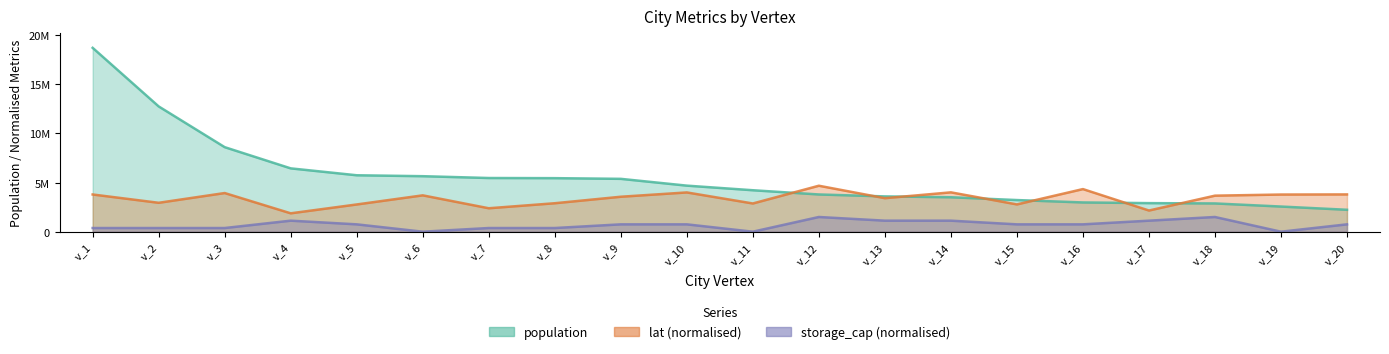

How many times do population and lat cross each other?

7